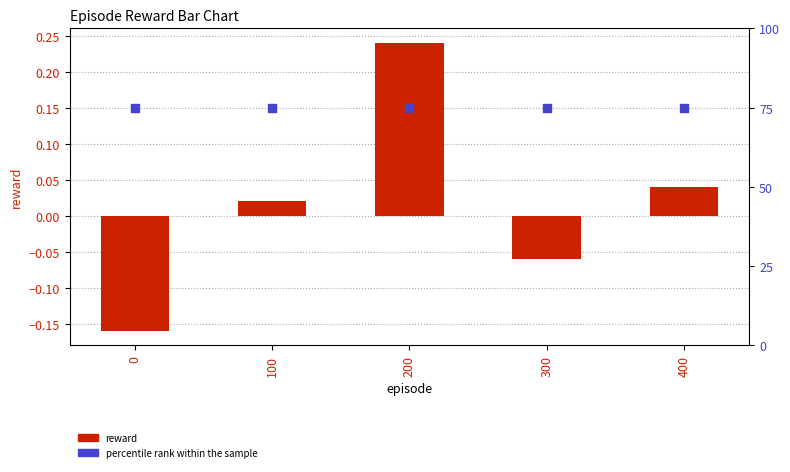

What are all the series names shown in the legend?

reward, percentile rank within the sample